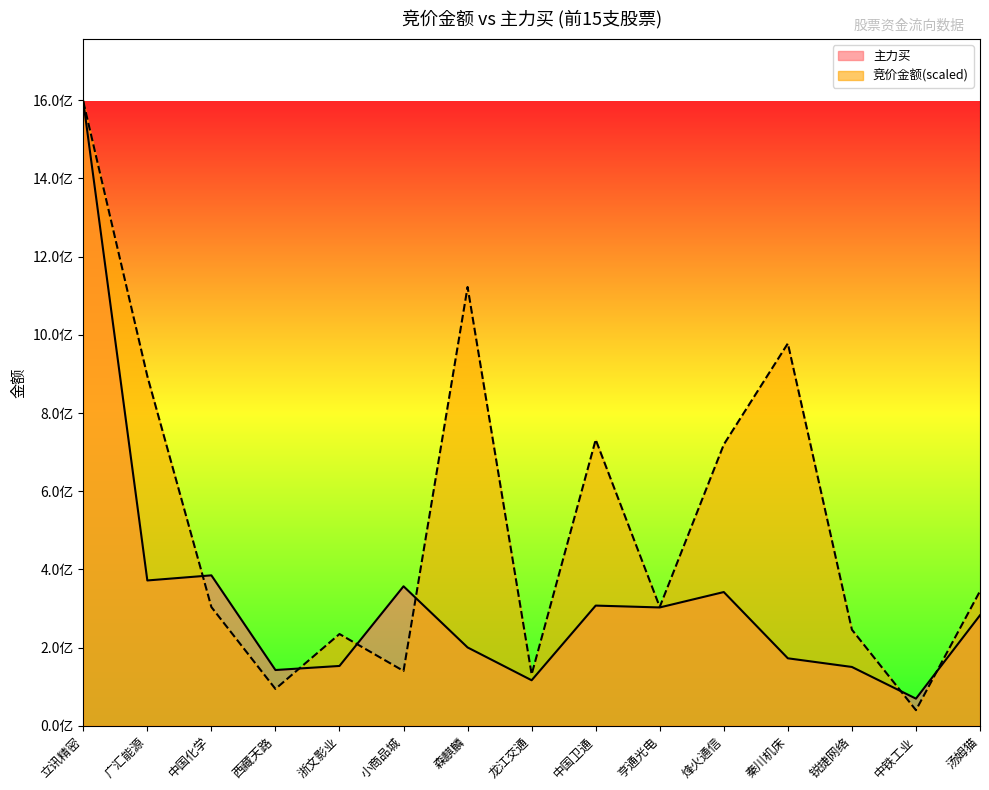

True or false: 竞价金额 has a value of 274529972.2 at 森麒麟.

False